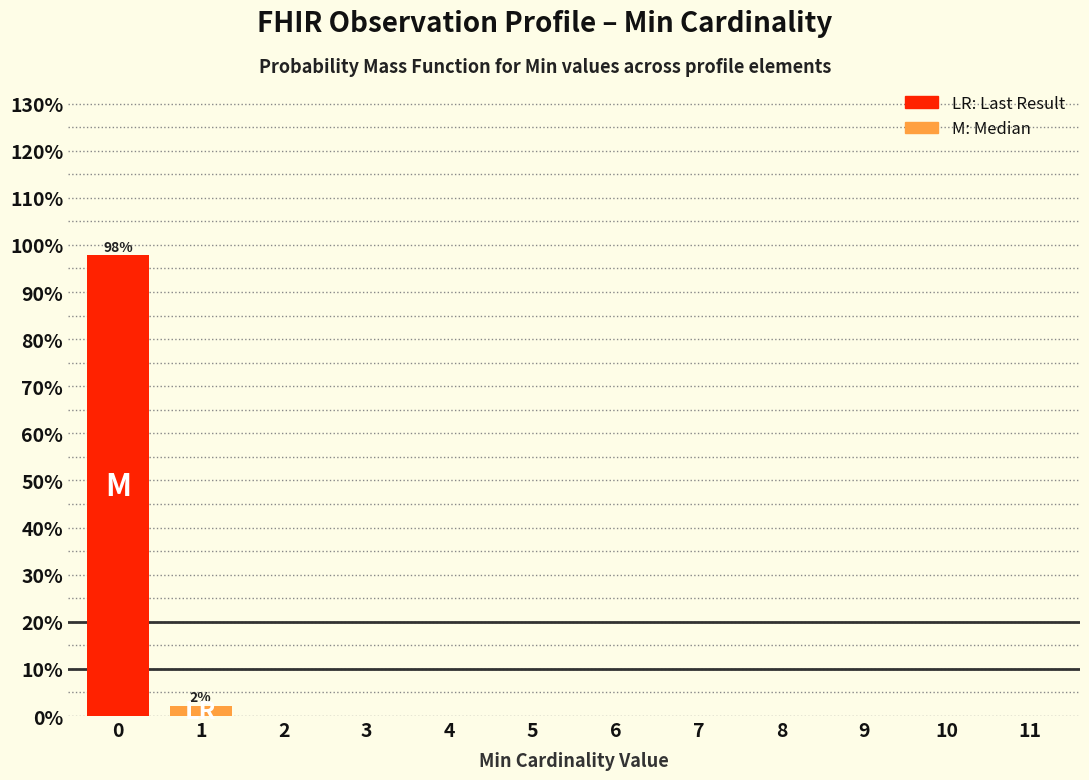

Reading left to right, transcribe all the data shown in this chart.

0=97.8	1=2.2	2=0.0	3=0.0	4=0.0	5=0.0	6=0.0	7=0.0	8=0.0	9=0.0	10=0.0	11=0.0